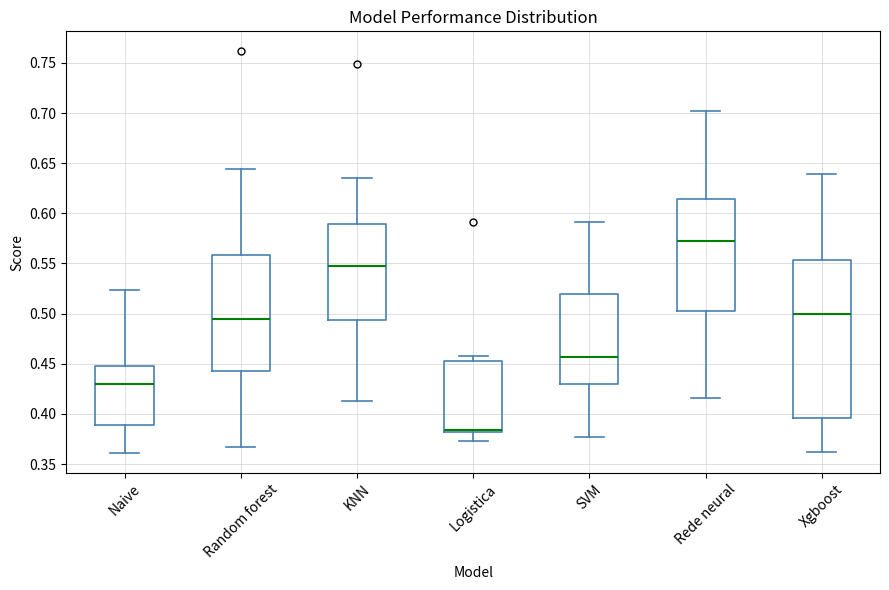

Reading left to right, transcribe this box plot: for each box, give where its median line is, the range the box spans, and where its two whiskers end, as read against the y-axis. The values are not printed on the chart, so give them approximately, as read against the axis.

Naive: median 0.430, box 0.390 to 0.450, whiskers 0.360 to 0.525
Random forest: median 0.495, box 0.440 to 0.560, whiskers 0.365 to 0.645
KNN: median 0.545, box 0.495 to 0.590, whiskers 0.415 to 0.635
Logistica: median 0.385, box 0.380 to 0.455, whiskers 0.375 to 0.460
SVM: median 0.455, box 0.430 to 0.520, whiskers 0.375 to 0.590
Rede neural: median 0.570, box 0.505 to 0.615, whiskers 0.415 to 0.700
Xgboost: median 0.500, box 0.395 to 0.555, whiskers 0.360 to 0.640